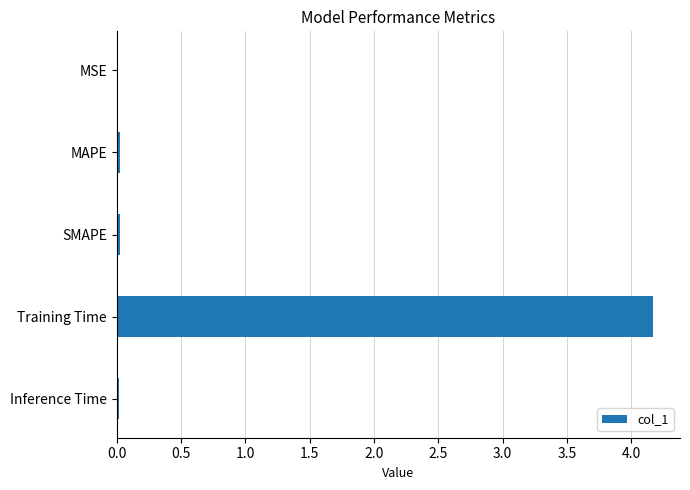

What is the sum of all values?

4.2